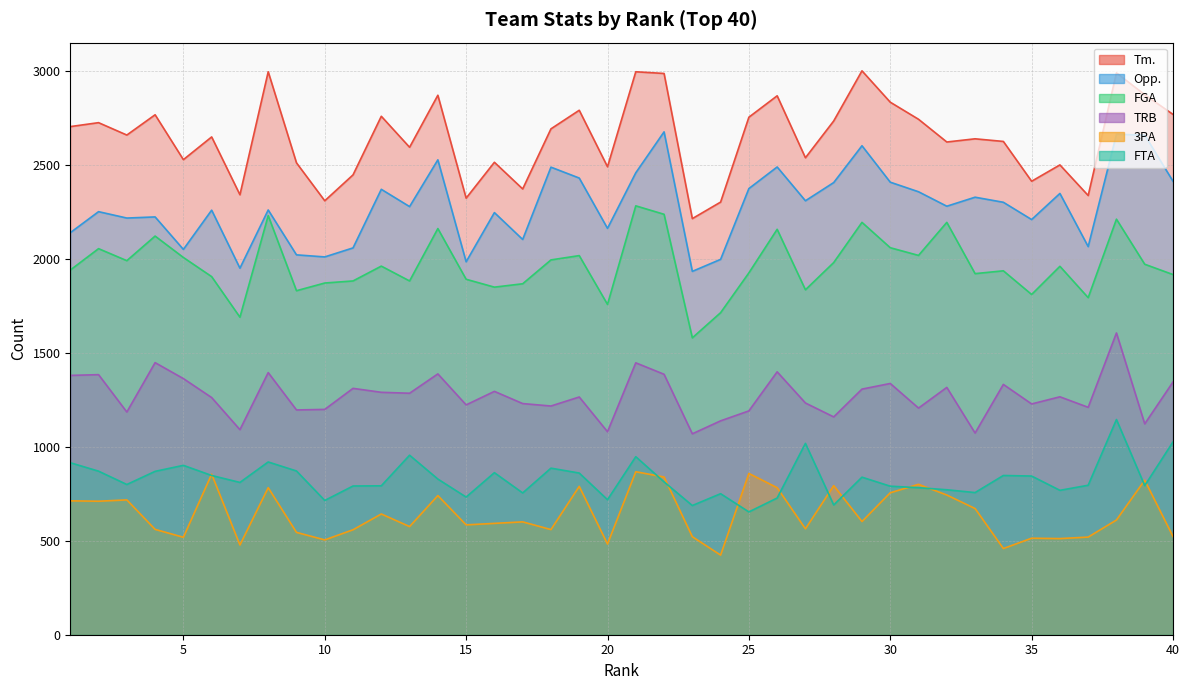

True or false: FTA and TRB cross at least once.

False